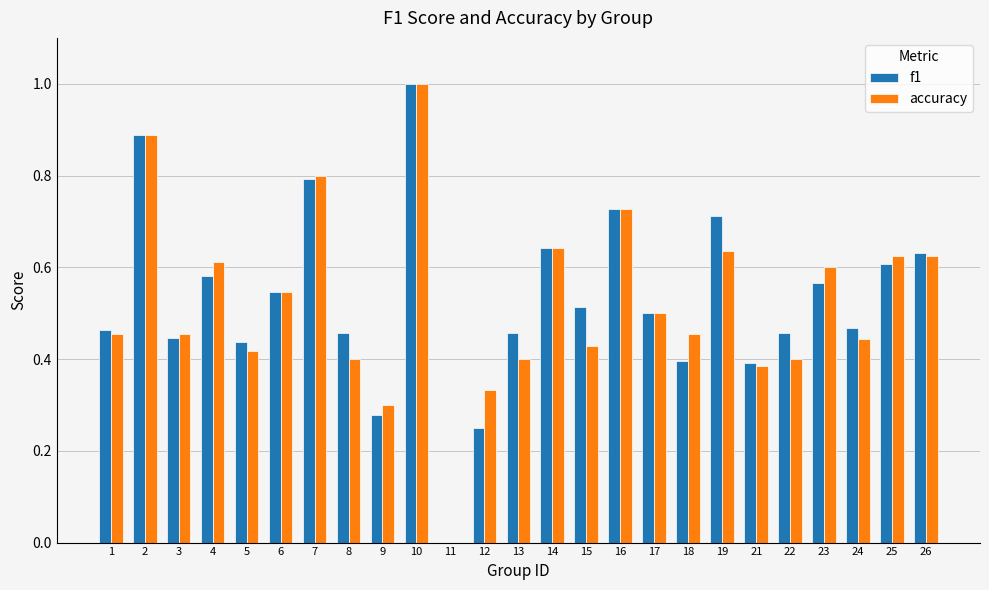

What is the sum of all accuracy values?

13.1